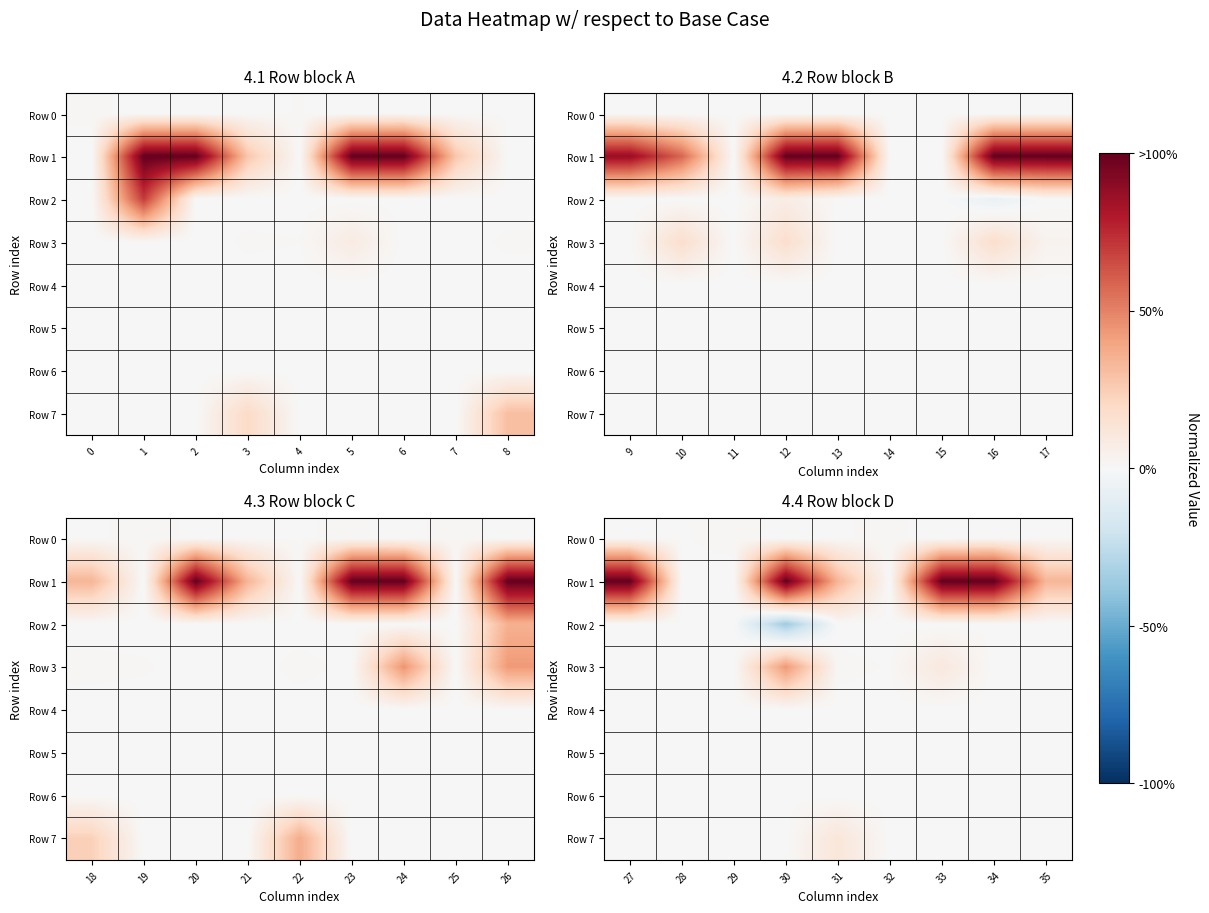

Is it true that Row 5 equals -0.0 at 29?

False